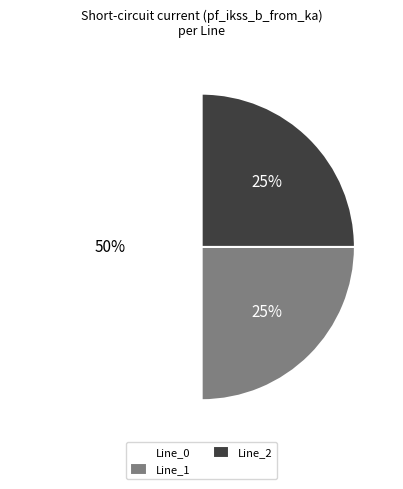

True or false: Line_0 accounts for 60% of the total.

False